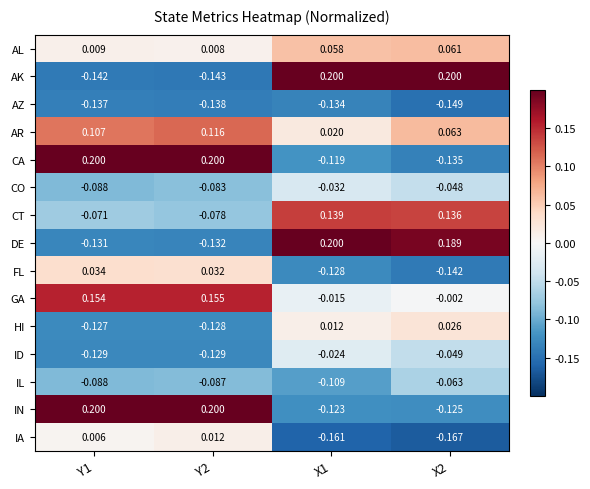

Which series has the widest spread of values?

AK